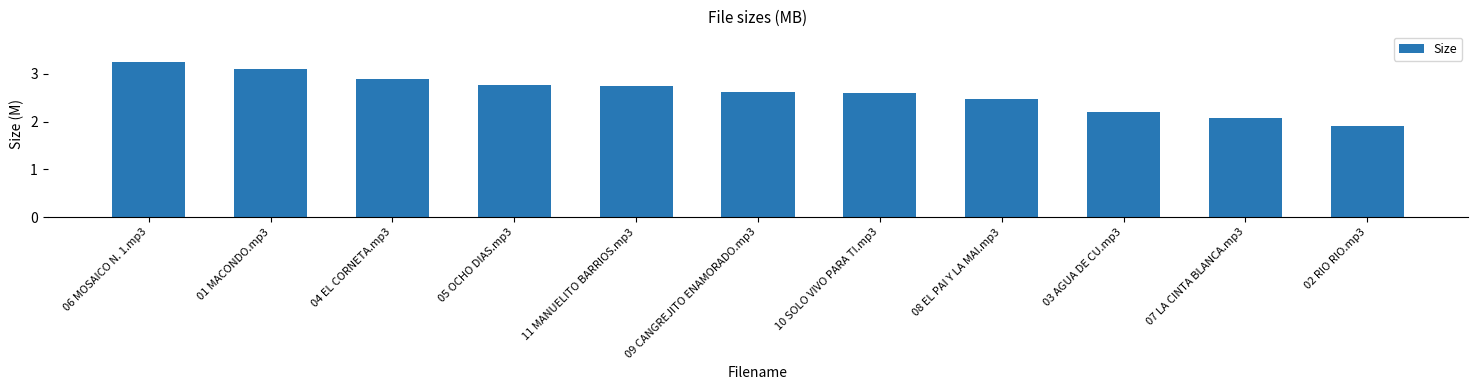

What is the smallest value displayed?

1.9